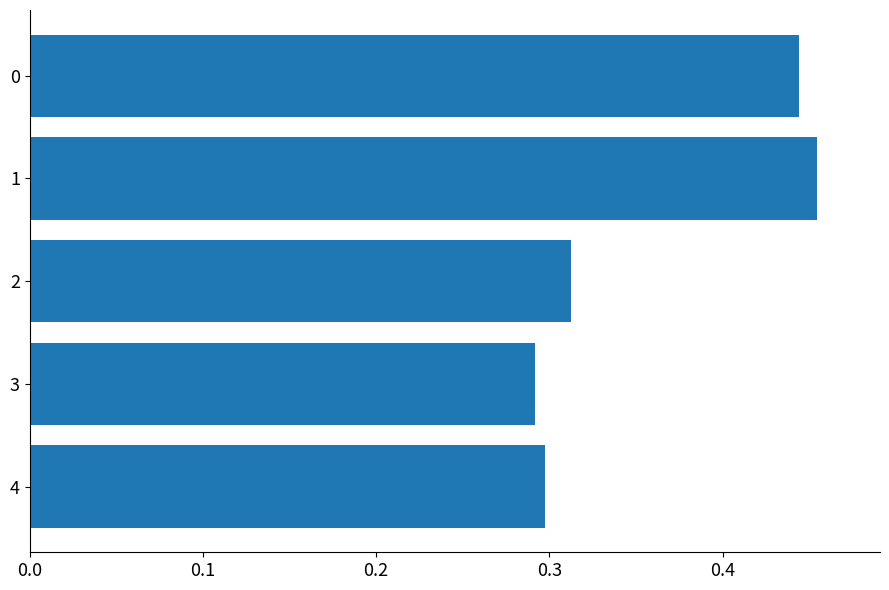

Is it true that the value at 3 is 0.2?

False